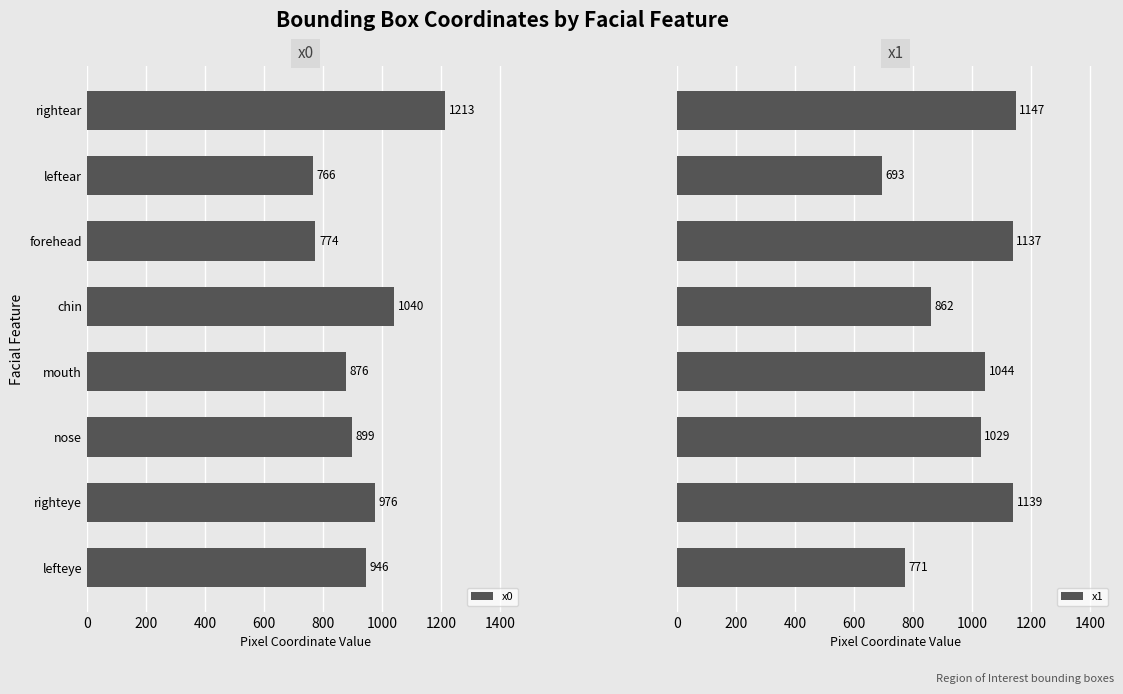

What is the maximum value for x0?

1213